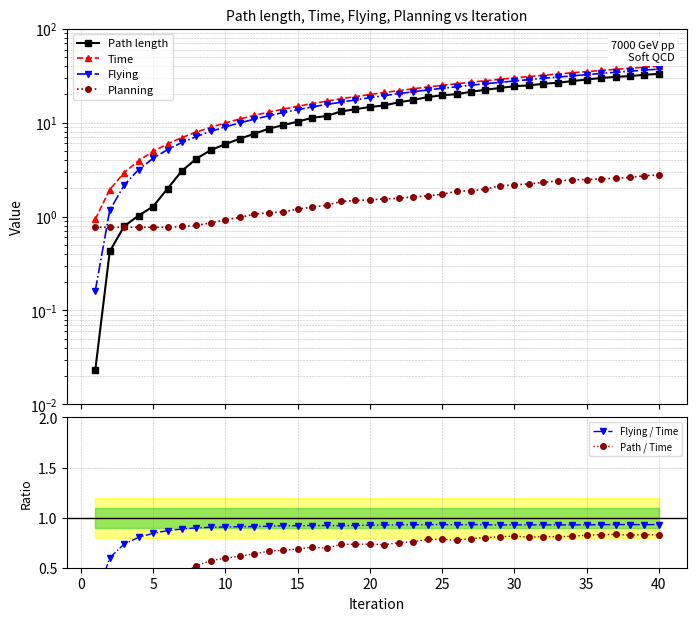

At which label is Flying closest to 18?

20